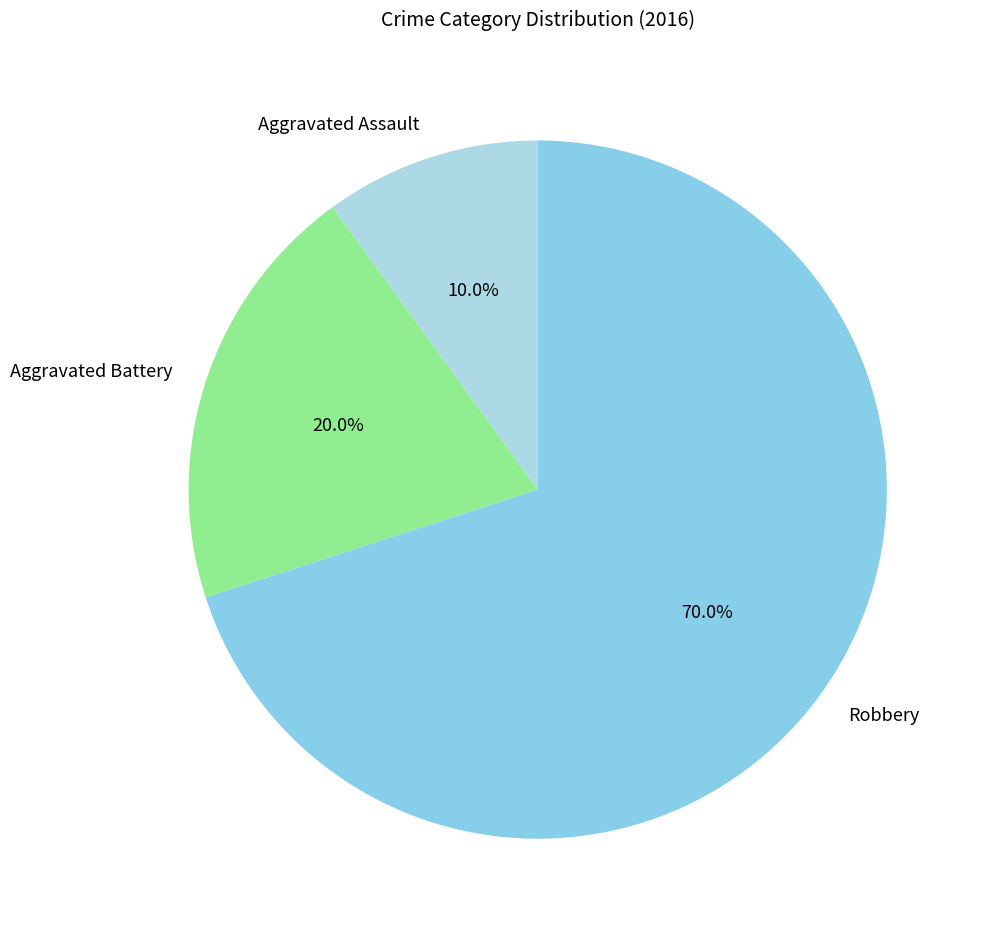

Which slice represents more than half of the pie?

Robbery